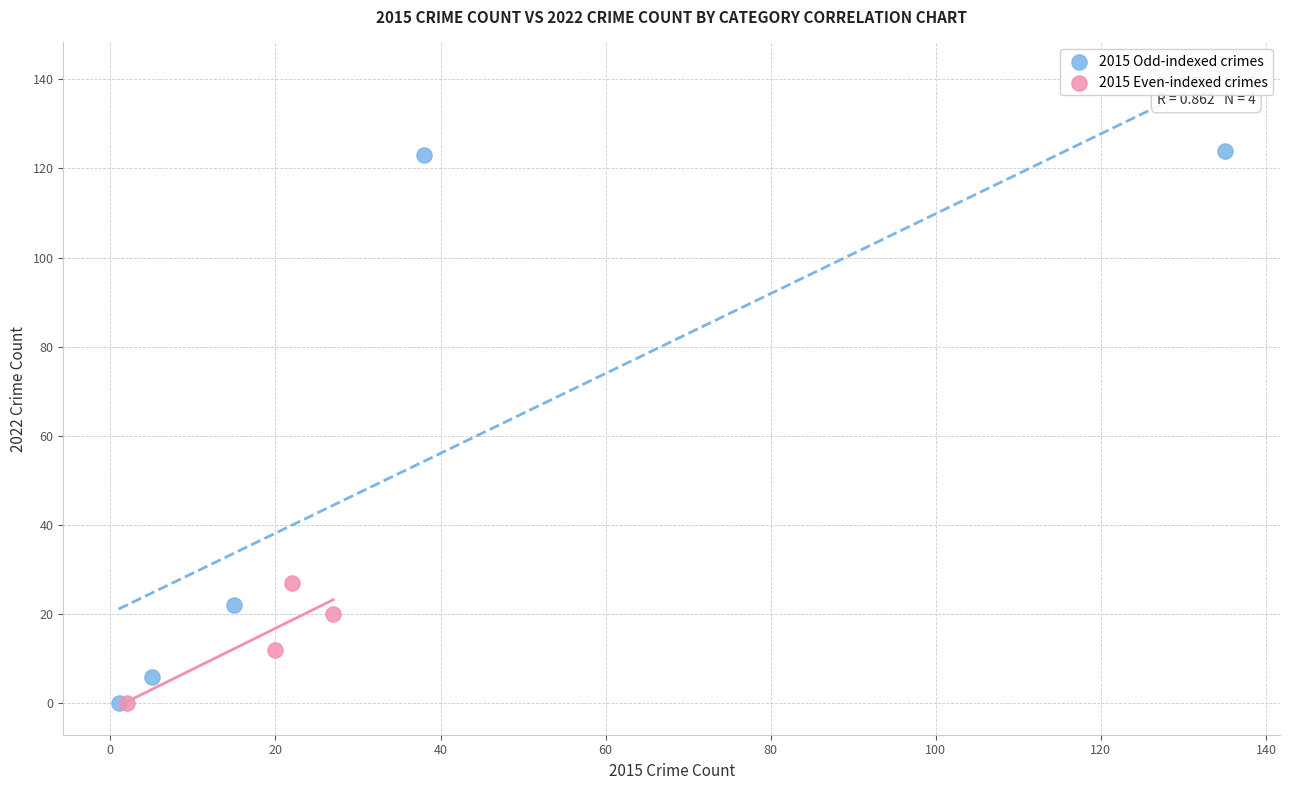

Which series has the widest spread of Y values?

2015 Odd-indexed crimes